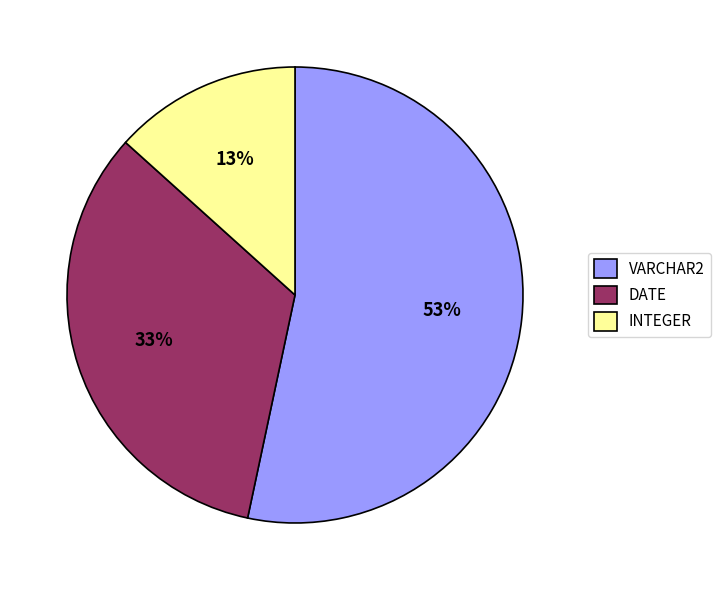

Which slice represents more than half of the pie?

VARCHAR2